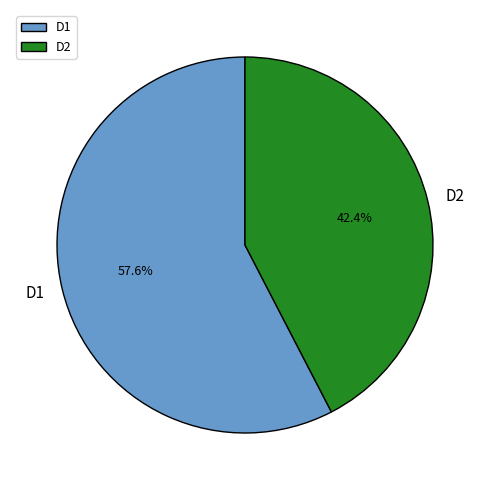

What percentage is the D1 slice, to the nearest percent?

58%